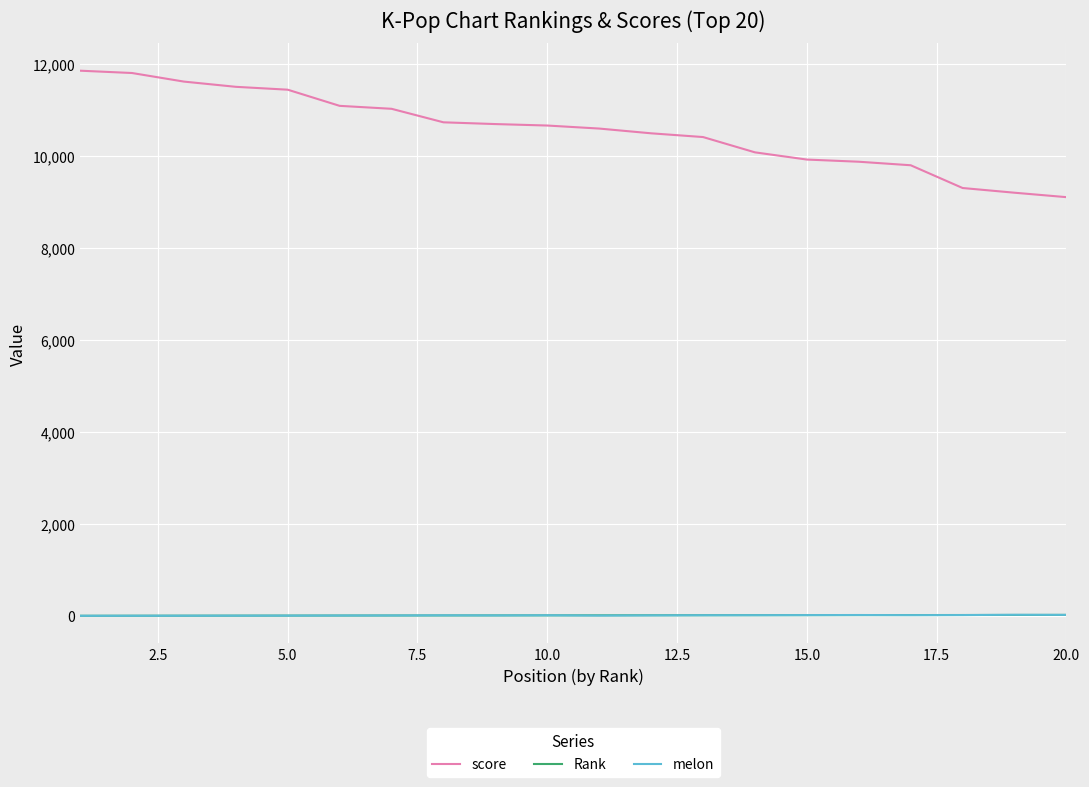

How many lines are shown in the chart?

3